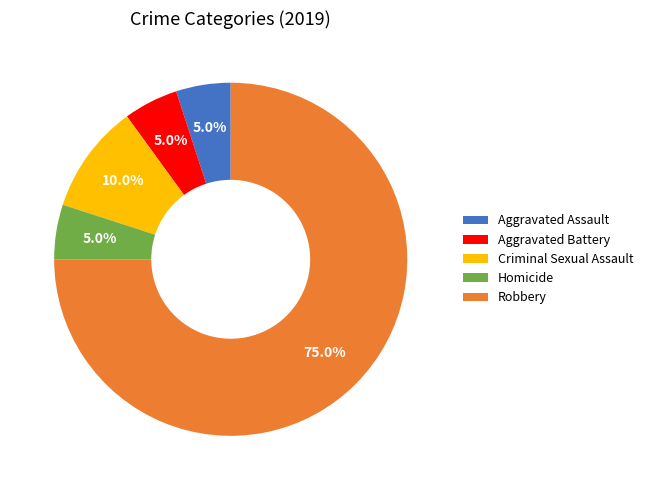

What portion of the pie excludes Homicide?

95.0%